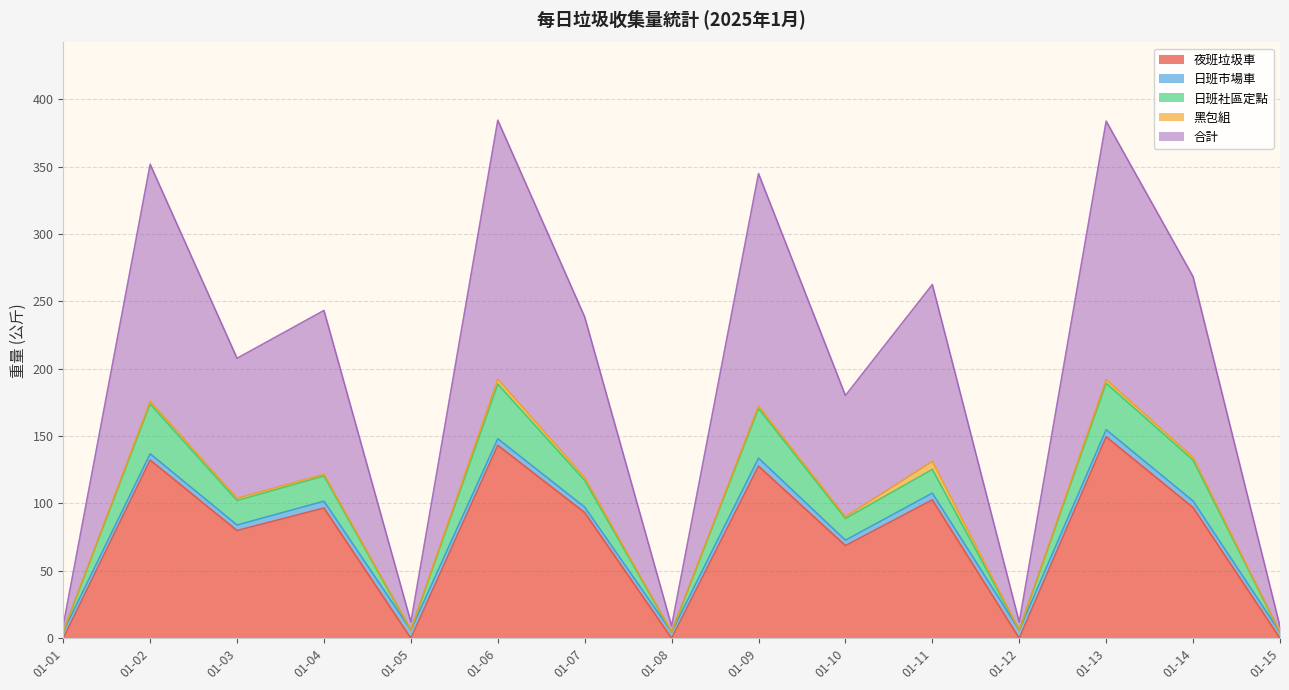

At which category does 合計 reach its first local peak?

01-02